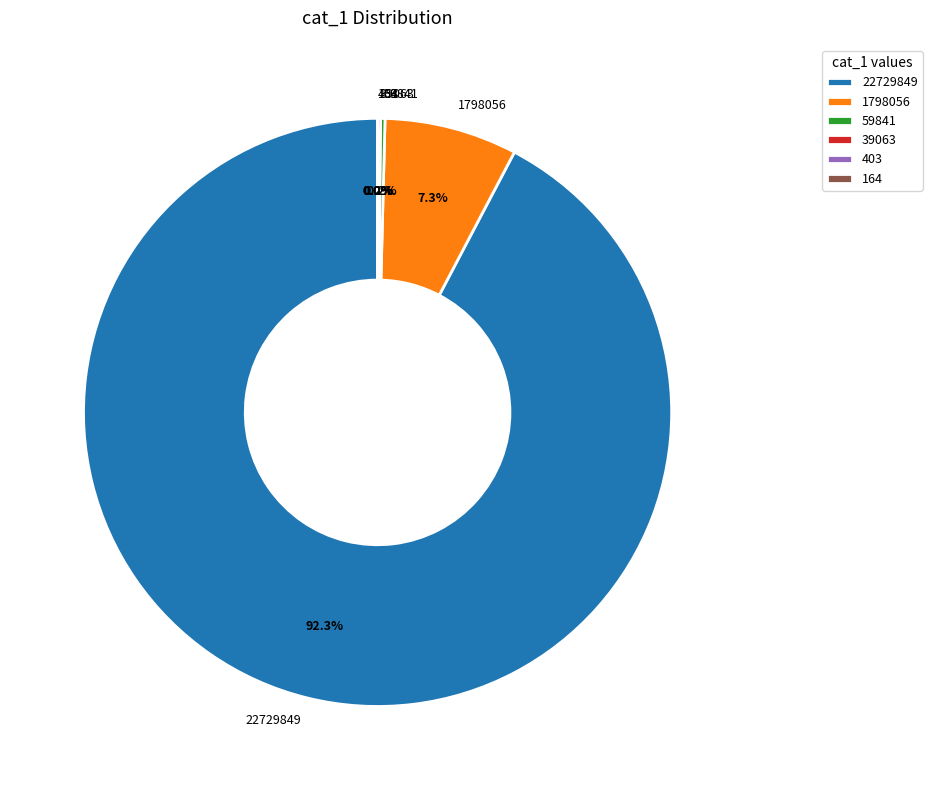

What is the largest slice in the pie chart?

22729849